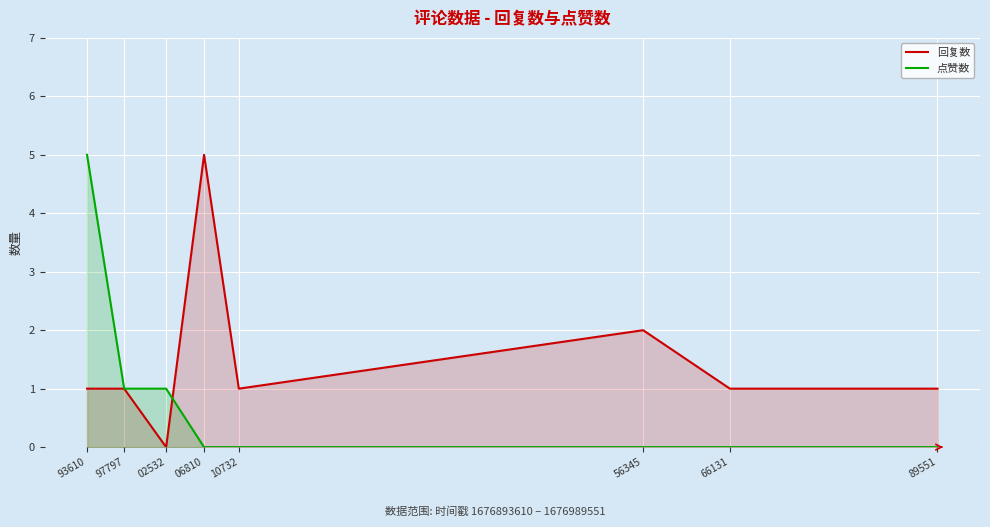

At which label is 点赞数 closest to 2?

97797